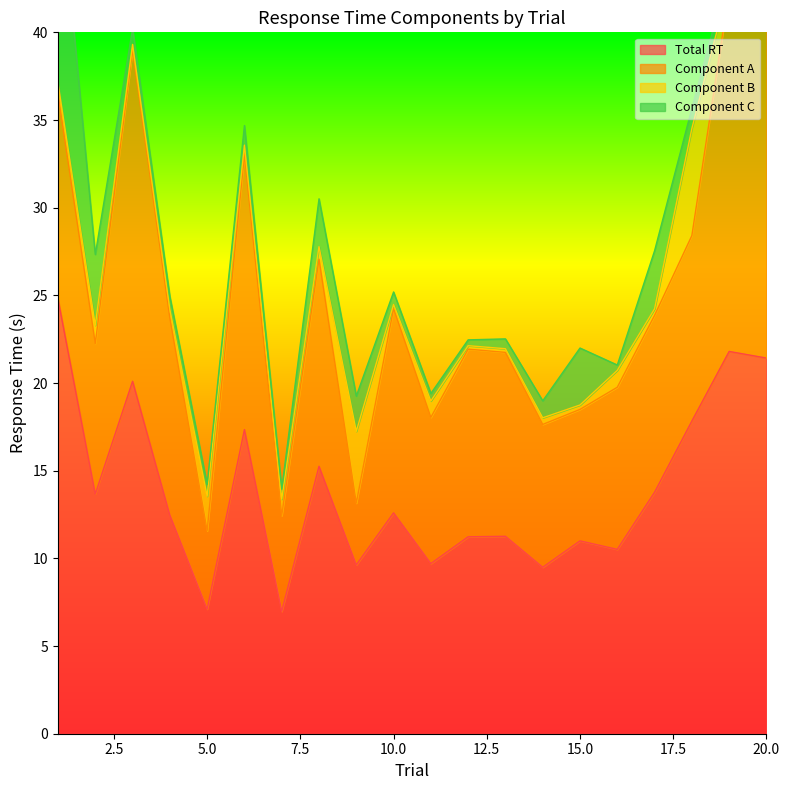

The value of Total RT at 5.0 is 7.1. True or false?

True